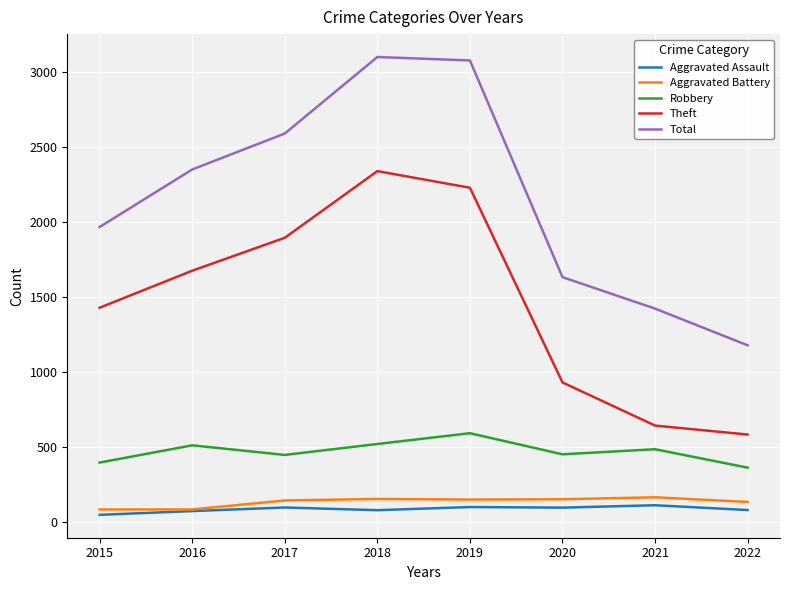

In Aggravated Assault, how many points are higher than both neighbors (excluding endpoints)?

3